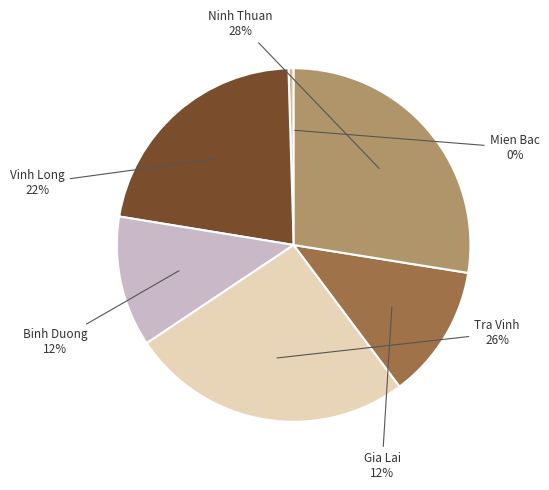

Is there a majority slice in this chart?

No